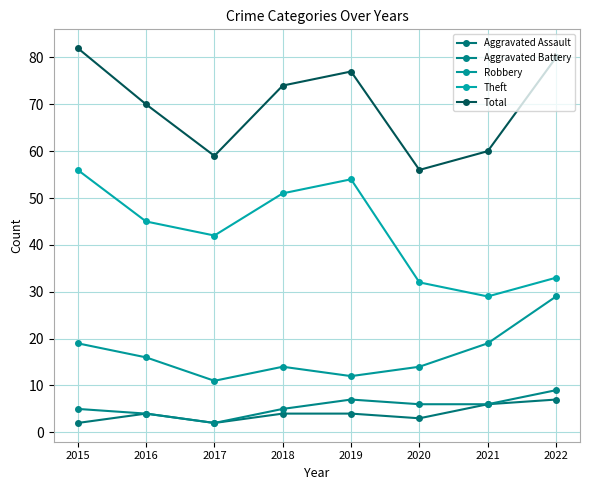

Which category has the highest value across all series?

2015